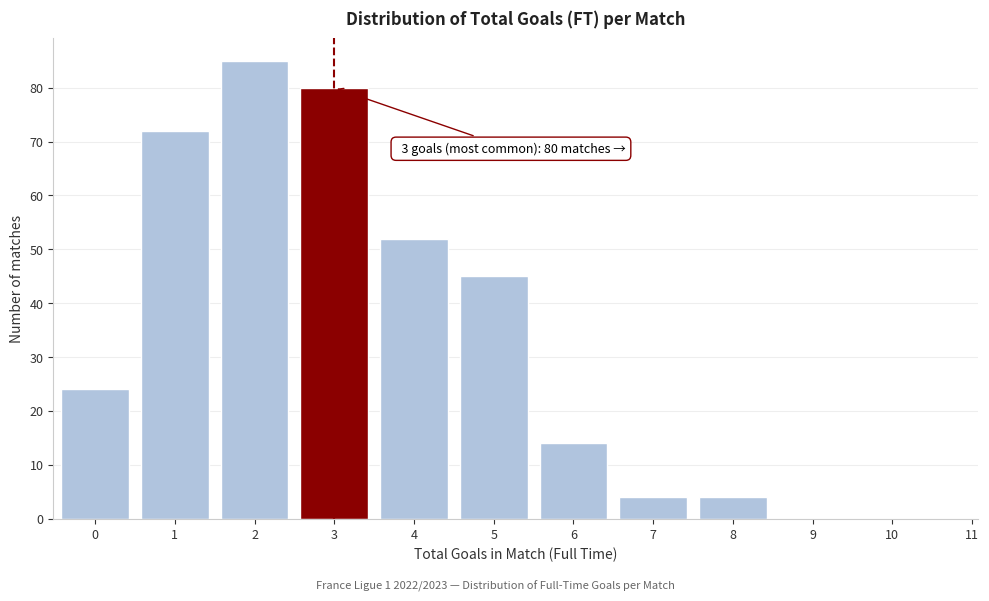

Reading left to right, extract all data points from this chart.

0=24	1=72	2=85	3=80	4=52	5=45	6=14	7=4	8=4	9=0	10=0	11=0